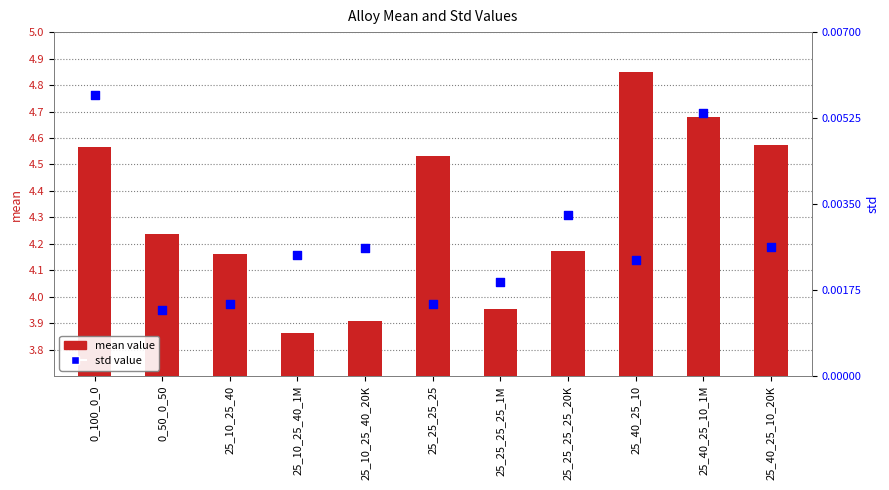

At how many categories does at least one series exceed 1?

11